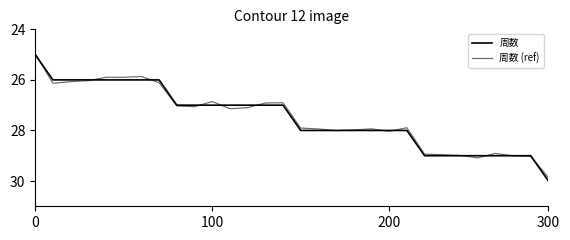

How many lines are shown in the chart?

2